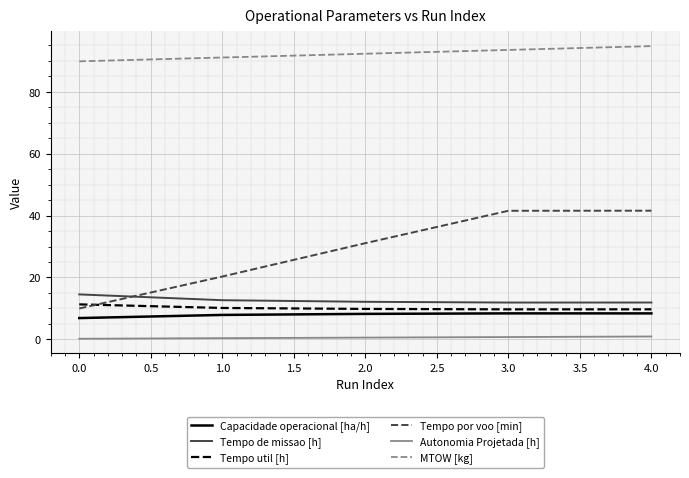

True or false: Autonomia Projetada [h] and Capacidade operacional [ha/h] cross at least once.

False